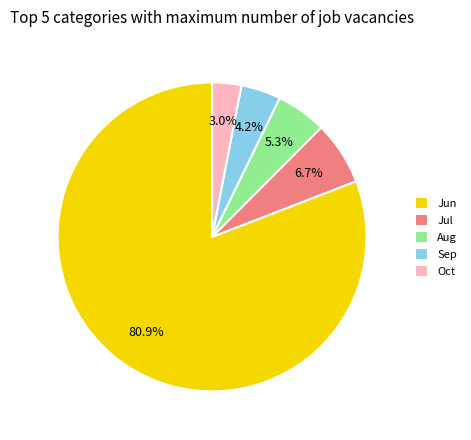

Does Sep account for over 50% of the chart?

No